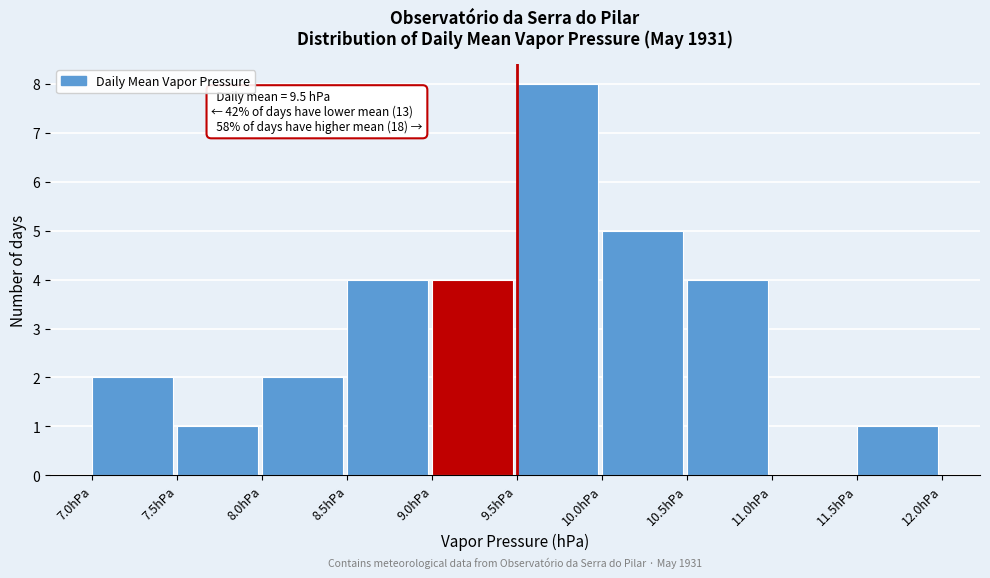

Which range on the x-axis has the tallest bar?

9.5 to 10.0